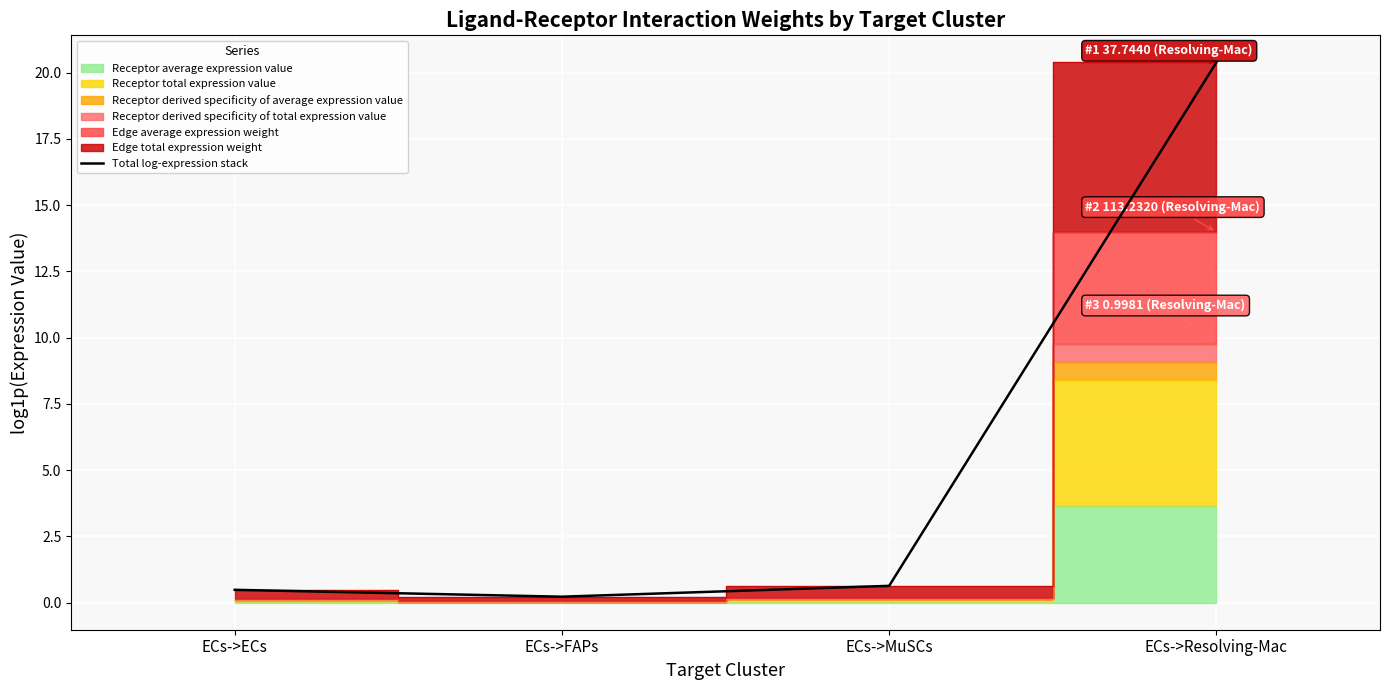

At which category does the data reach its first local valley?

ECs->FAPs